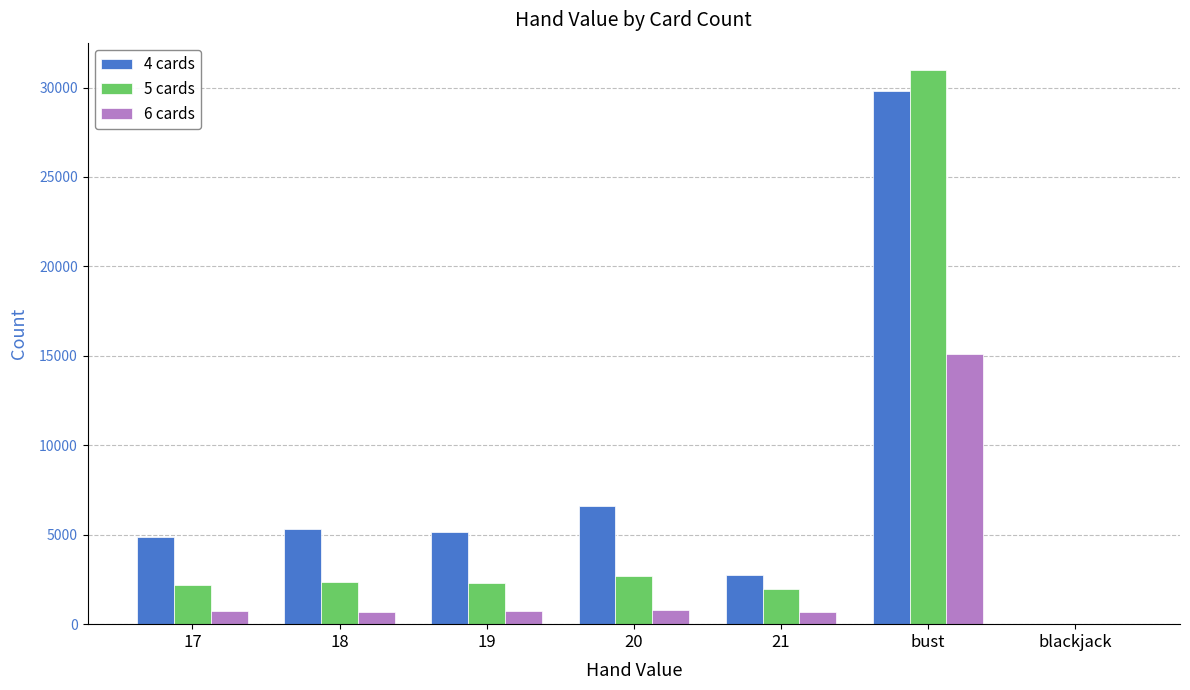

What is the greatest value displayed?

30962